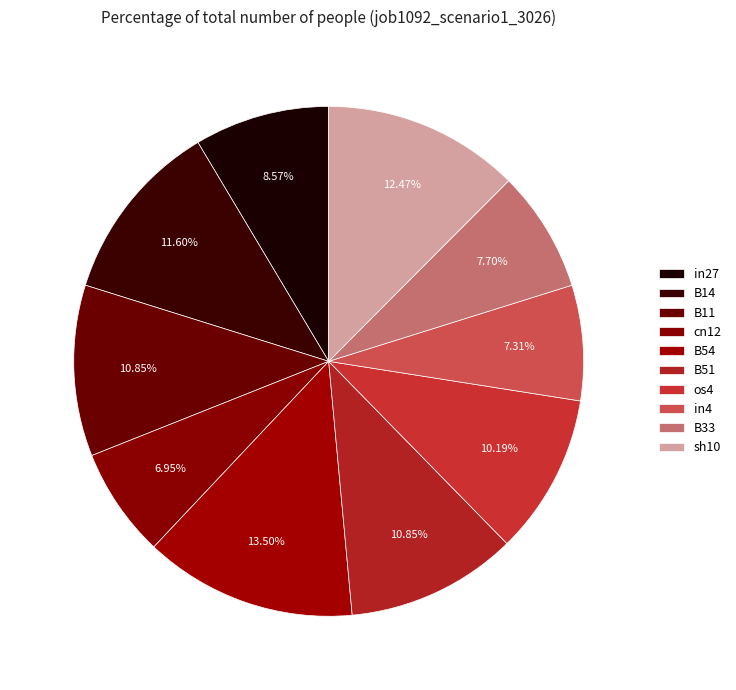

Which slice is the smallest?

cn12